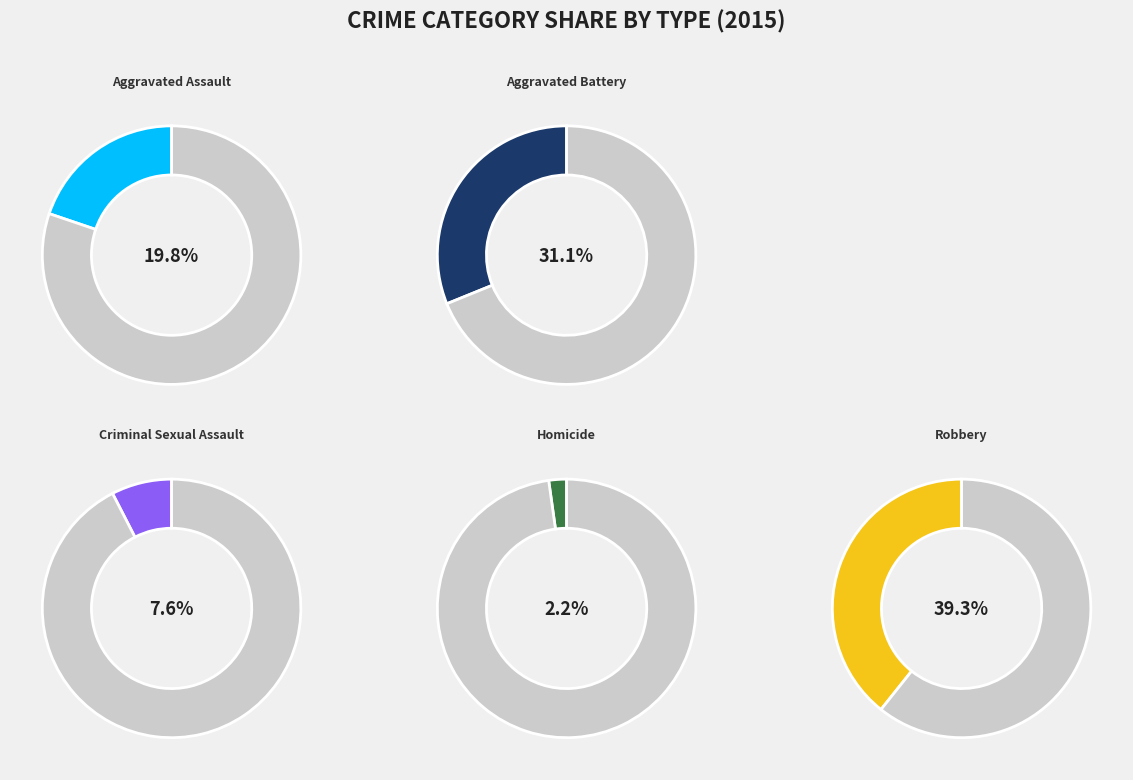

To the nearest percent, what is the combined percentage of Homicide and Aggravated Assault?

22%